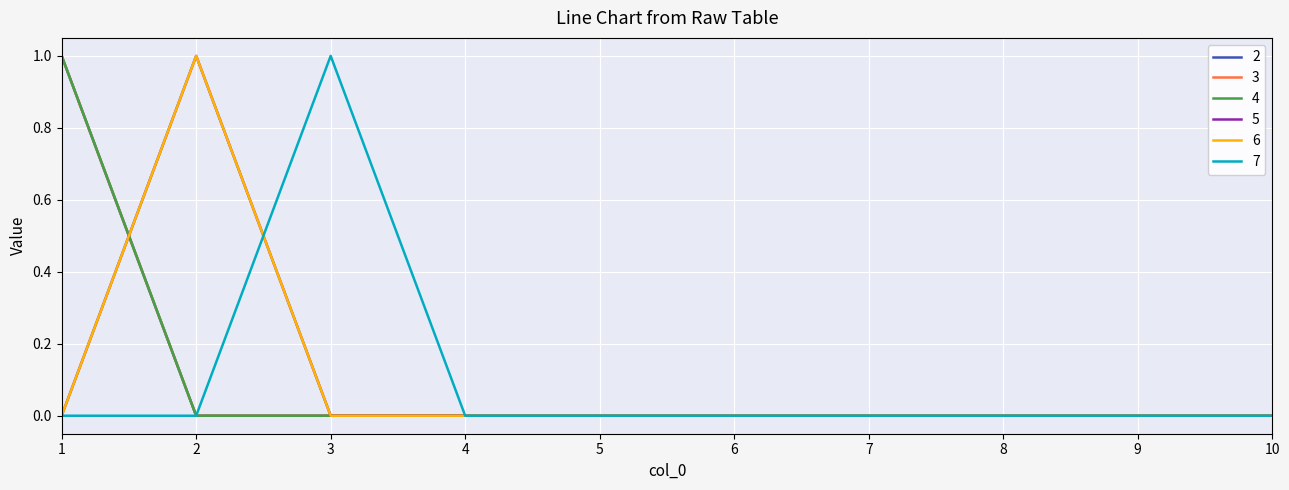

True or false: 5 has more than 1 interior local peaks.

False